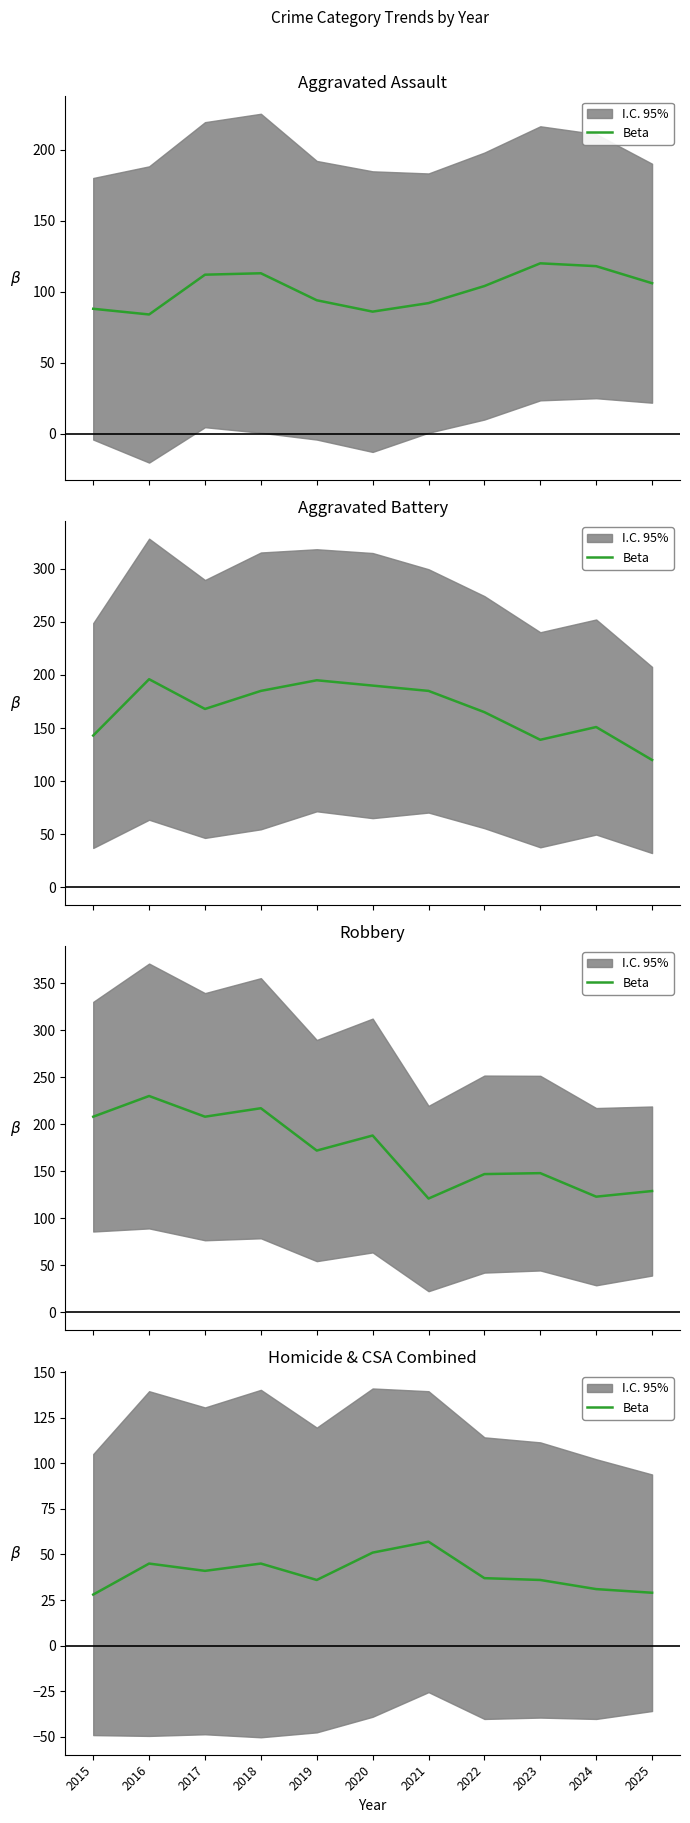

How many interior local peaks (higher than both neighbors) does the data have?

3